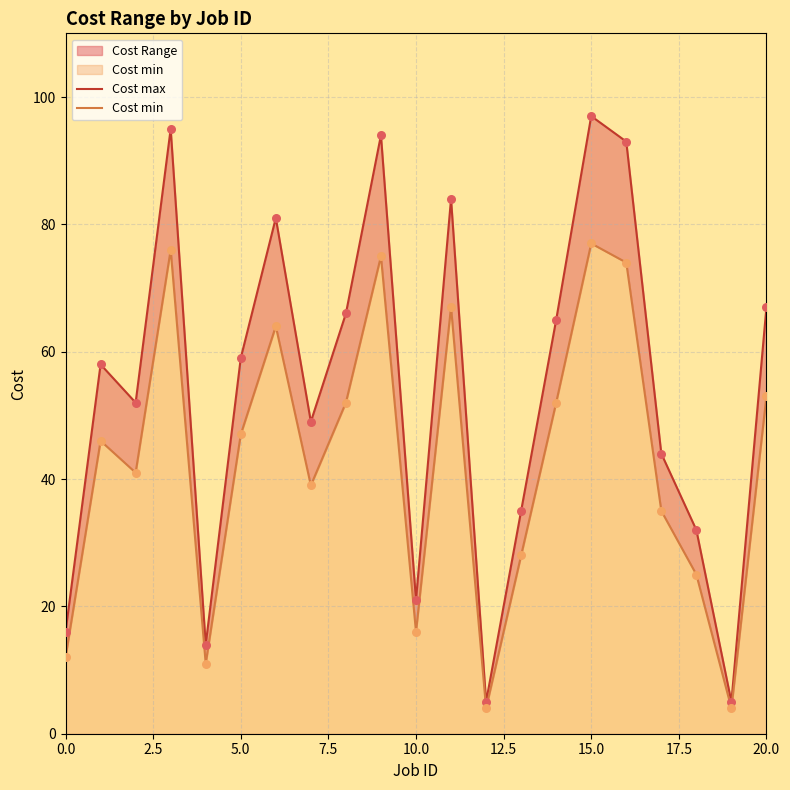

What is the total value across all series at 15?

174